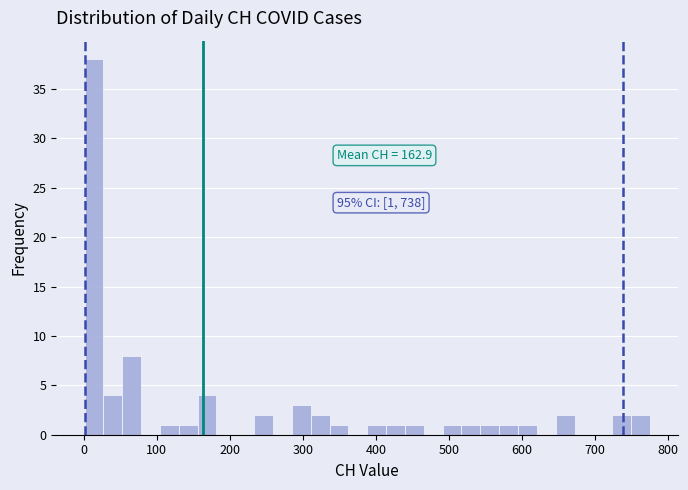

Around what value on the x-axis is the tallest bar? Give the approximate position of its centre, as read against the axis.

10